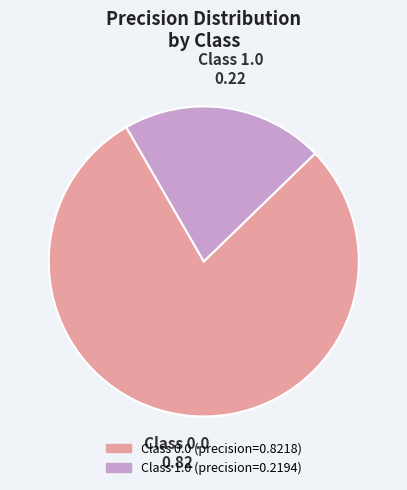

Does any single category account for the majority?

Yes